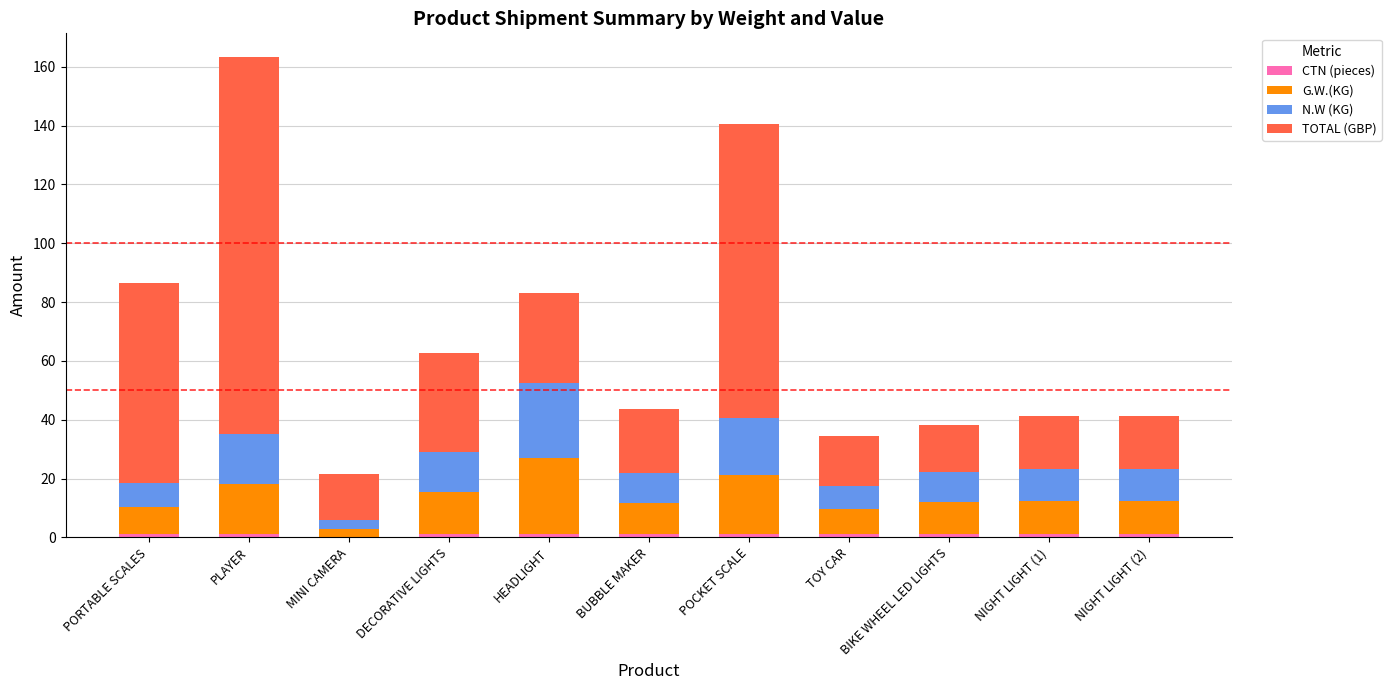

At which category is the sum across all series the highest?

PLAYER